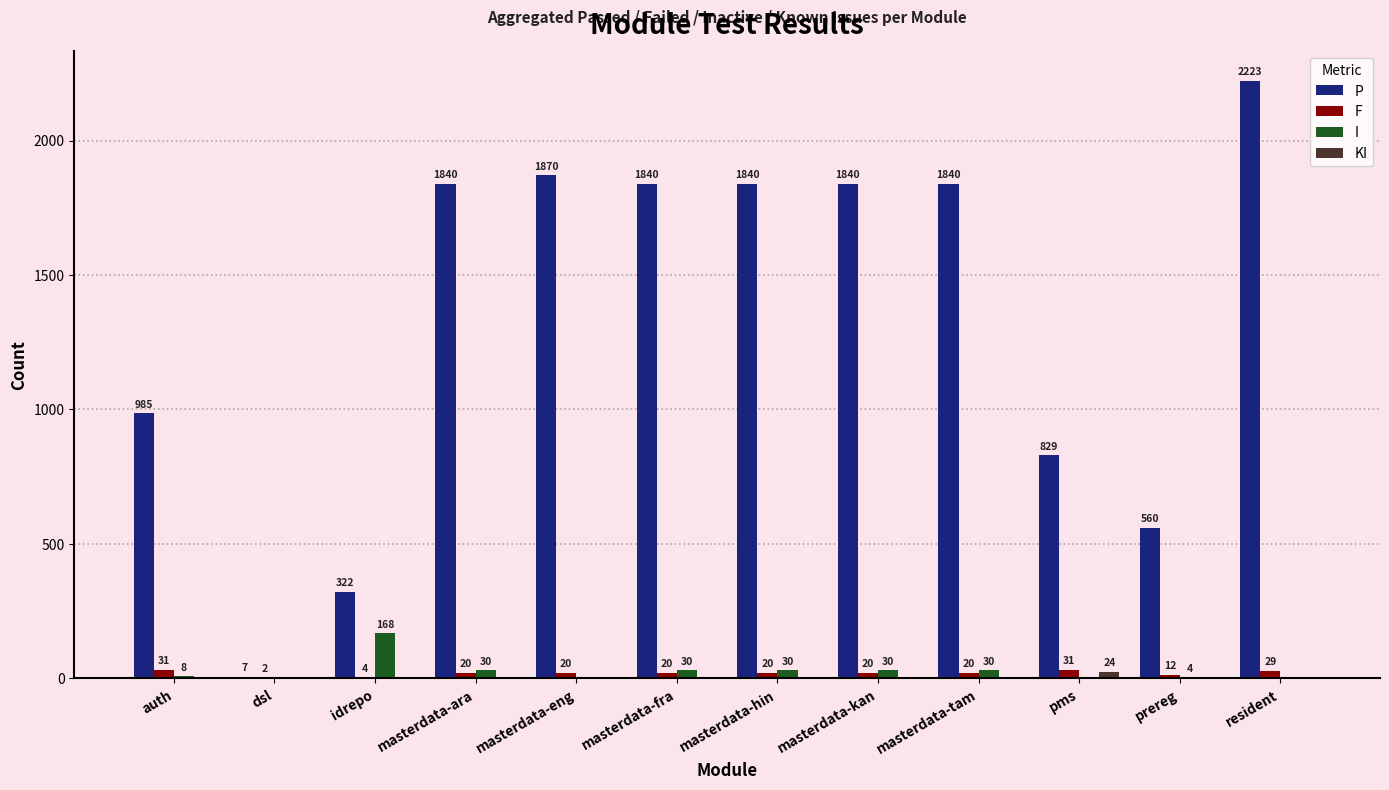

What are all the series names shown in the legend?

P, F, I, KI